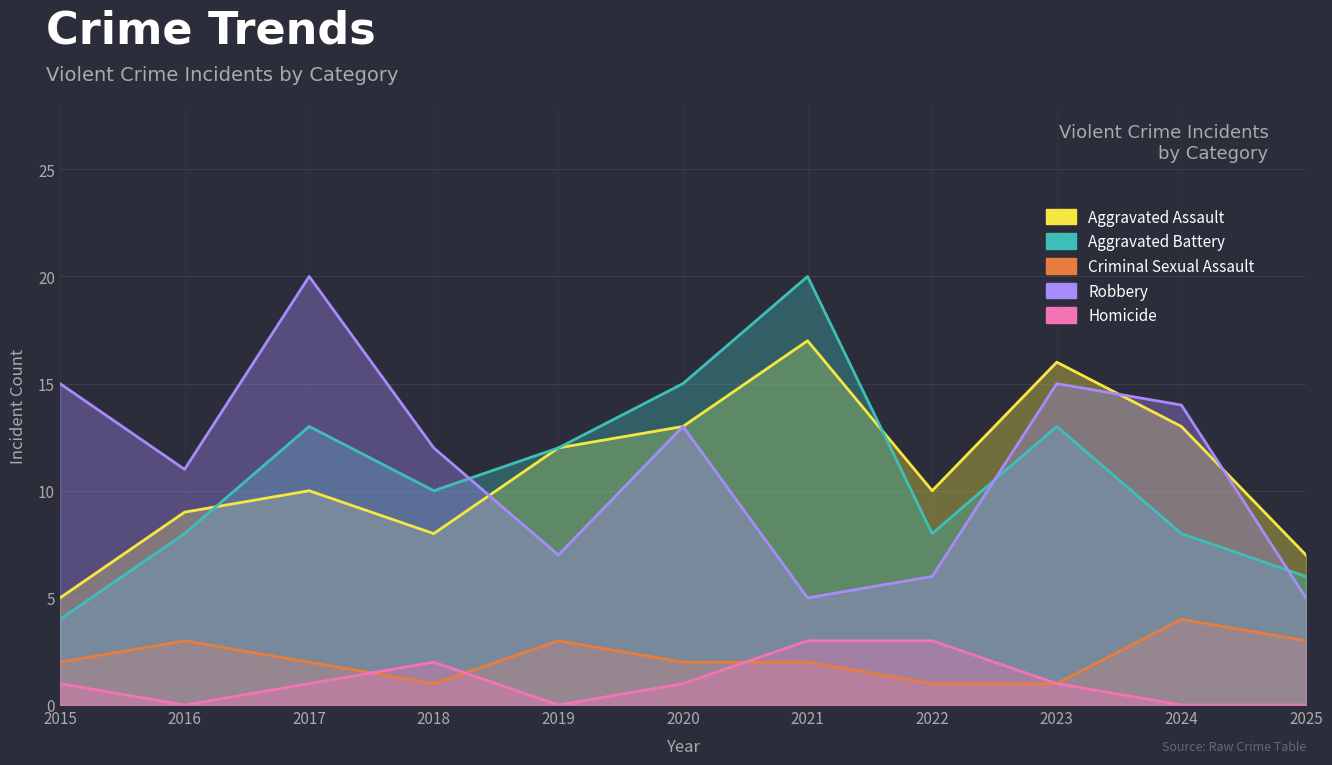

How many values in the Homicide series are below 1?

4